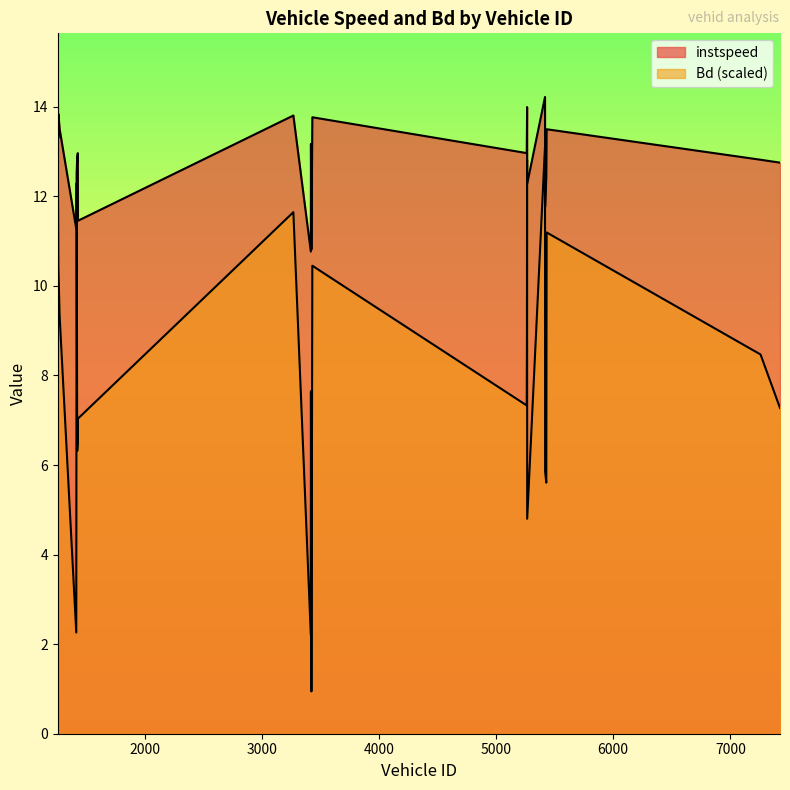

Reading left to right, transcribe all the data shown in this chart.

instspeed: 13.3	14.1	13.3	13.8	13.5	11.3	12.5	12.9	13.0	11.5	13.8	10.8	13.2	10.8	13.8	13.0	13.5	14.0	12.3	14.2	11.8	12.4	13.5	12.8	12.8
Bd: 9.9	12.6	11.1	10.4	9.3	2.3	12.3	6.3	6.5	7.0	11.6	2.2	7.6	0.9	10.5	7.3	8.9	12.8	4.8	13.1	5.9	5.6	11.2	8.5	7.3